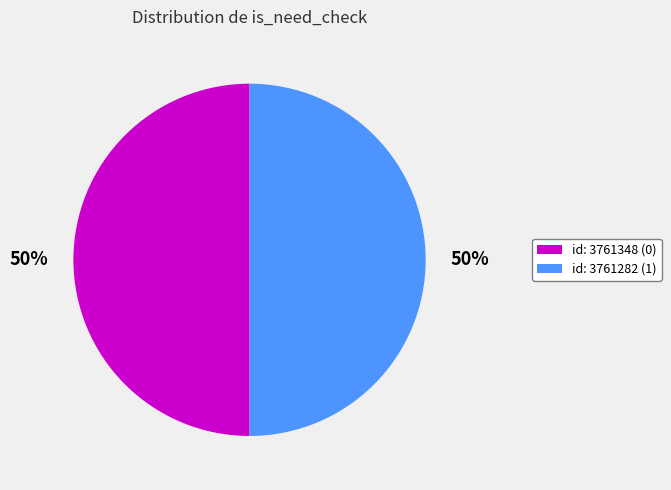

How many slices are in this pie chart?

2